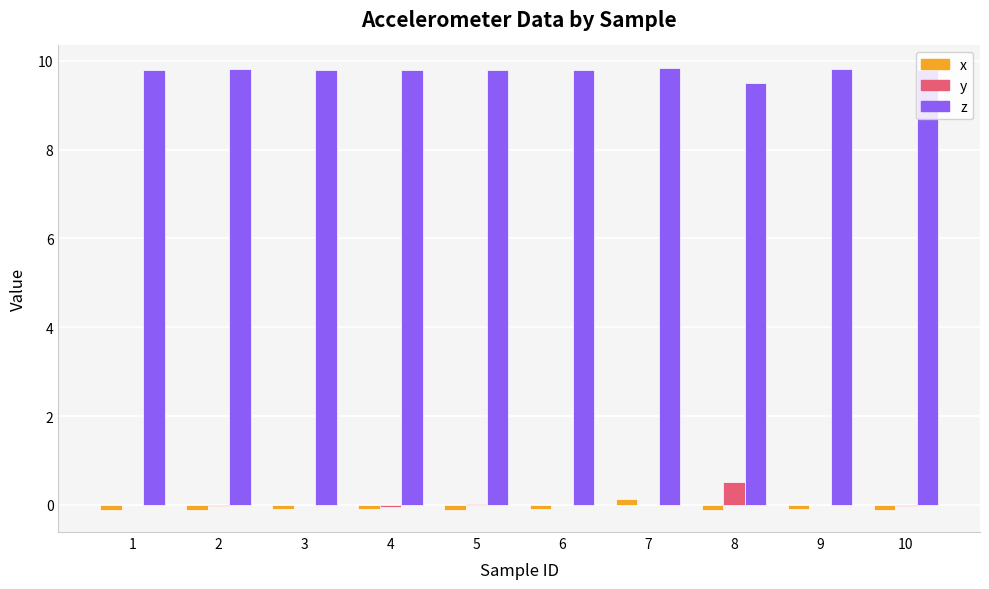

Is it true that z equals 17.6 at 6?

False